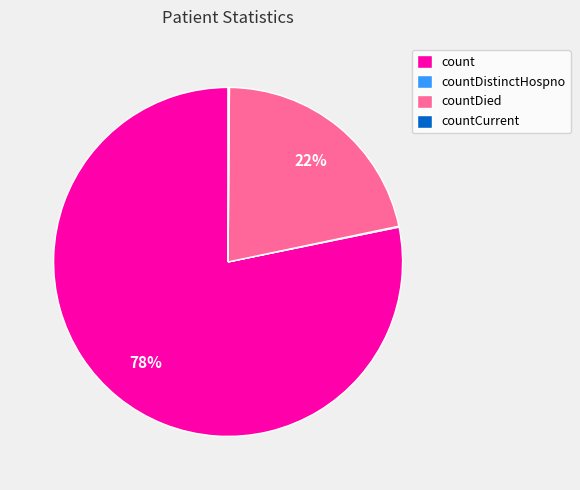

Is there a majority slice in this chart?

Yes